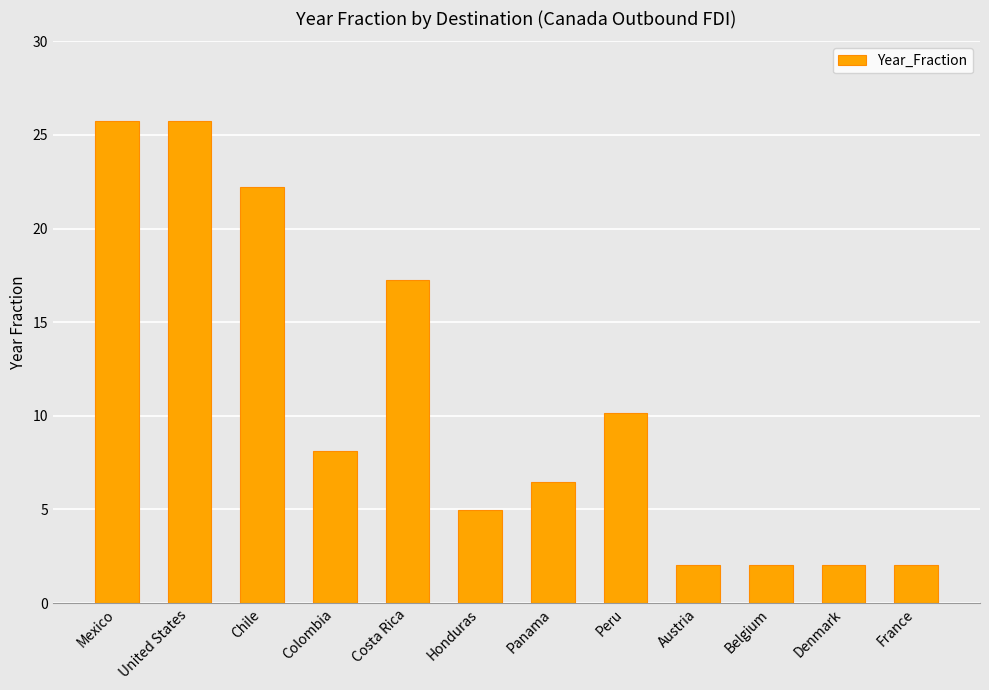

What is the difference between the maximum and minimum values?

23.7